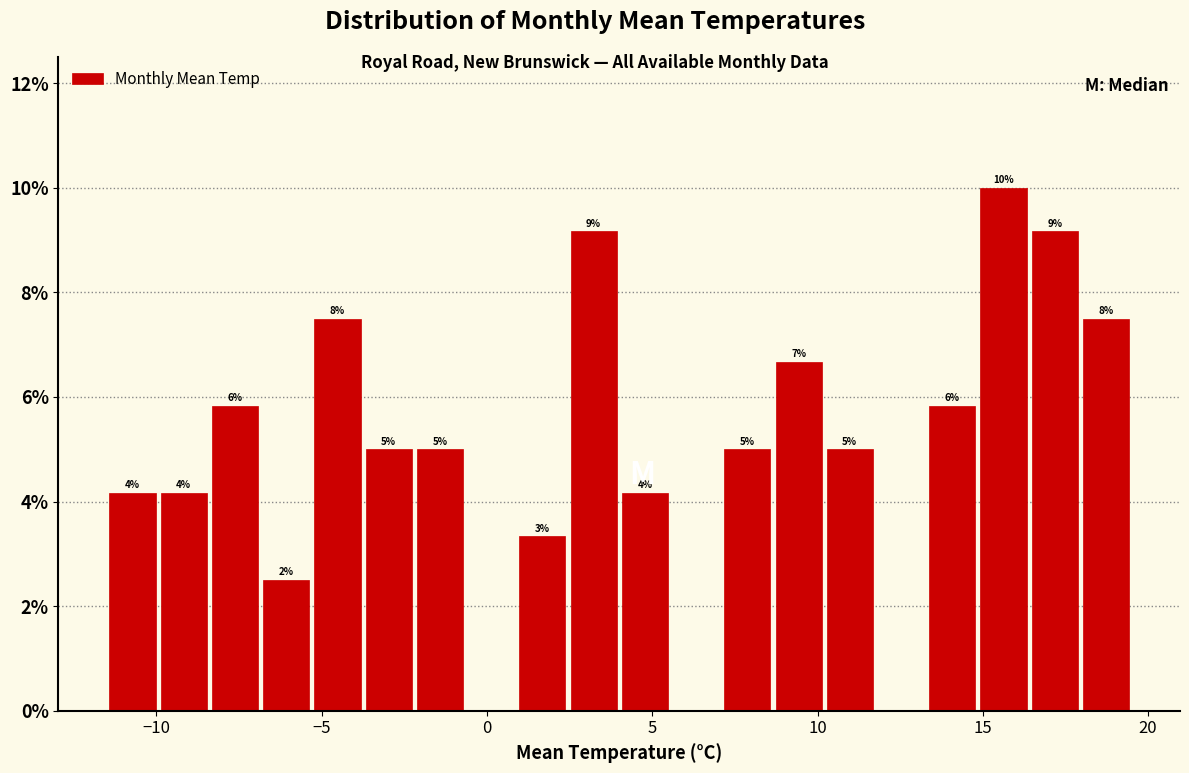

Around what value on the x-axis is the tallest bar? Give the approximate position of its centre, as read against the axis.

15.5